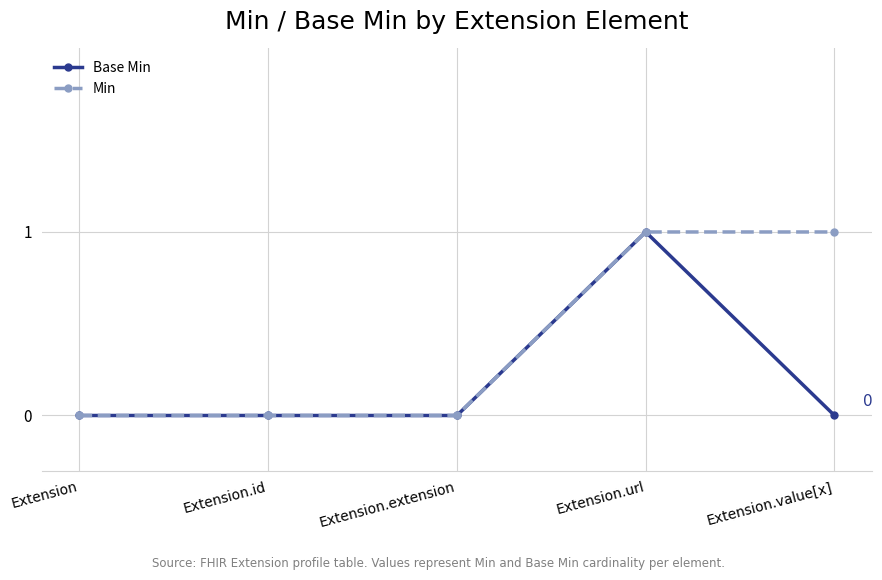

What is the value of the Min point at the 5th from the left?

1